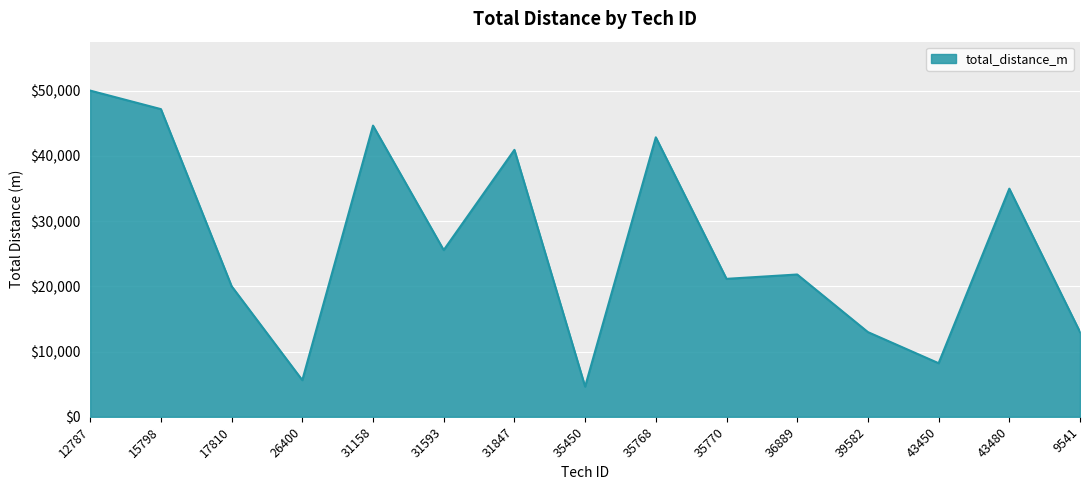

Which label corresponds to the largest value in the chart?

12787